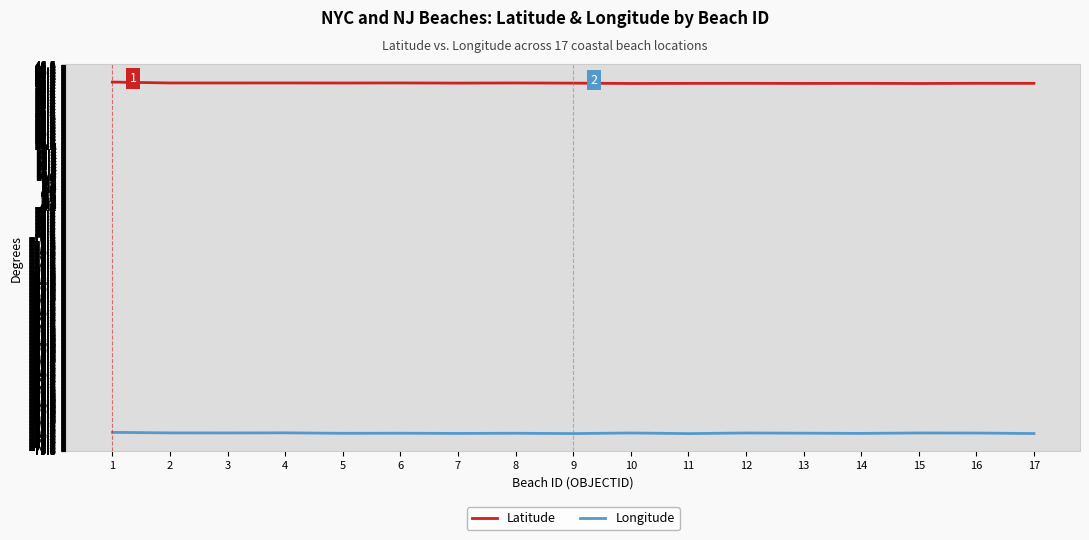

True or false: Longitude and Latitude cross at least once.

False